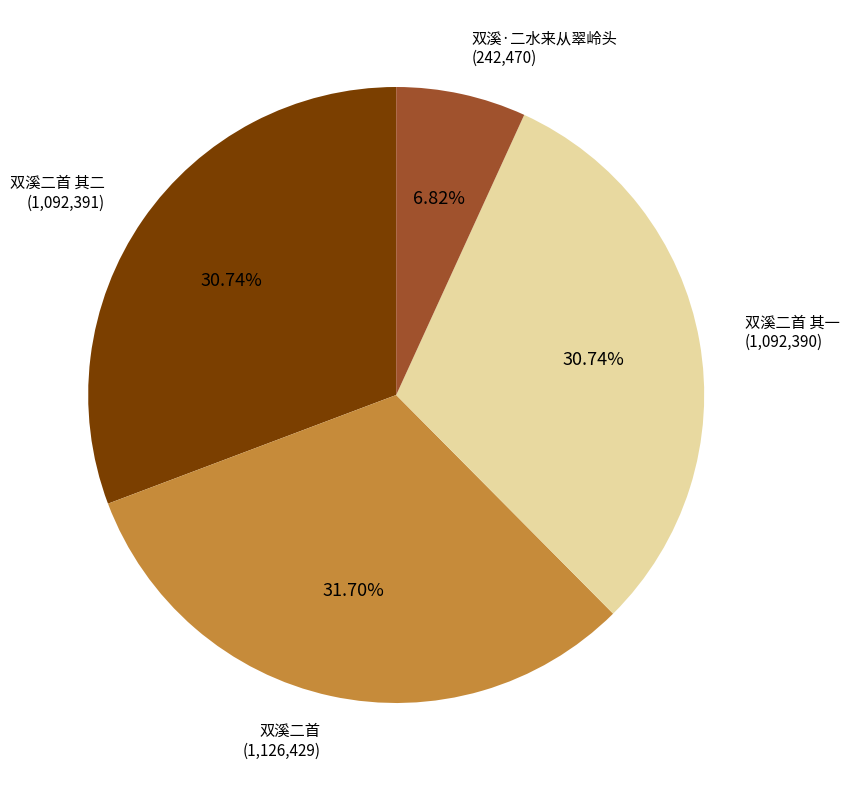

How many slices are in this pie chart?

4